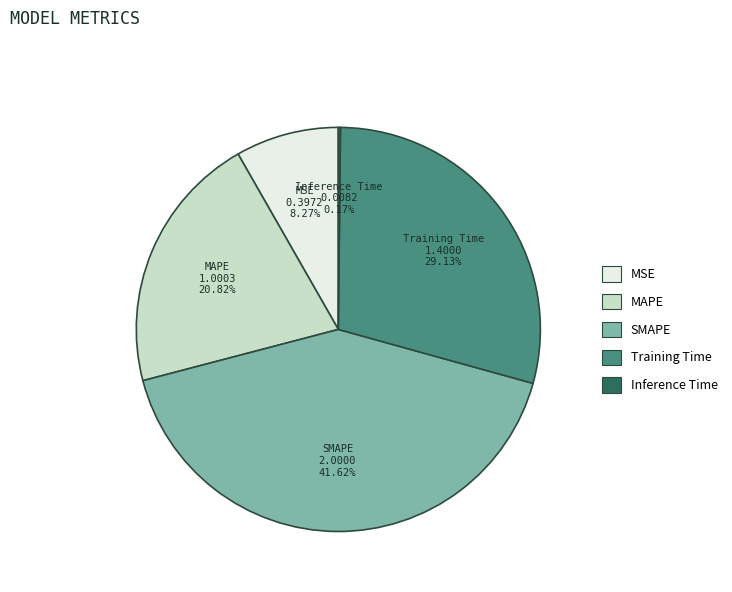

Is there any slice that represents more than half of the pie?

No